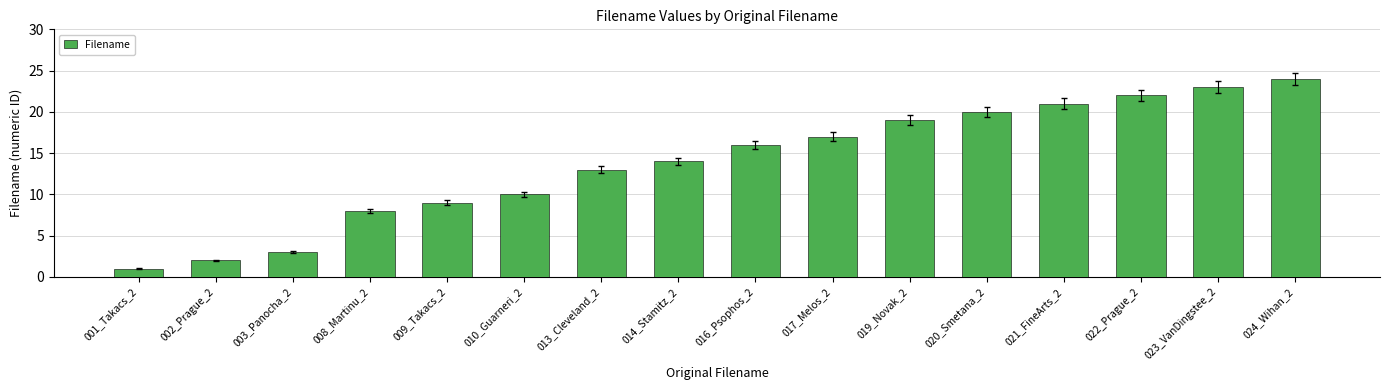

Reading right to left, extract all data points from this chart.

024_Wihan_2=24	023_VanDingstee_2=23	022_Prague_2=22	021_FineArts_2=21	020_Smetana_2=20	019_Novak_2=19	017_Melos_2=17	016_Psophos_2=16	014_Stamitz_2=14	013_Cleveland_2=13	010_Guarneri_2=10	009_Takacs_2=9	008_Martinu_2=8	003_Panocha_2=3	002_Prague_2=2	001_Takacs_2=1